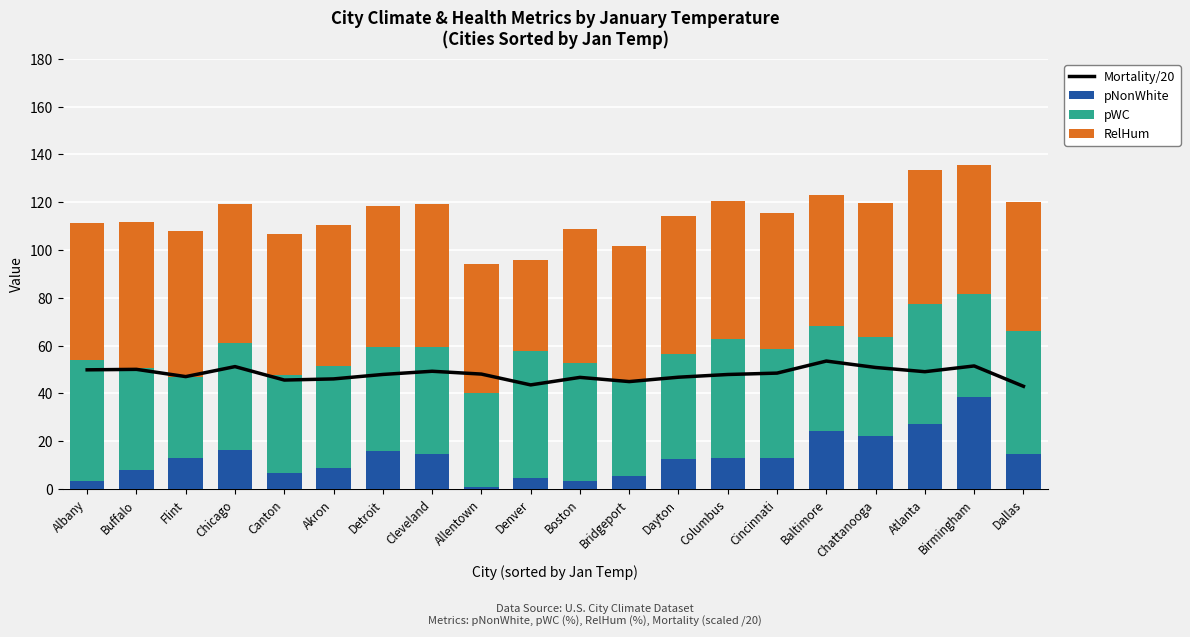

Rank the categories by pNonWhite value from lowest to highest.

Allentown, Albany, Boston, Denver, Bridgeport, Canton, Buffalo, Akron, Dayton, Cincinnati, Flint, Columbus, Cleveland, Dallas, Detroit, Chicago, Chattanooga, Baltimore, Atlanta, Birmingham